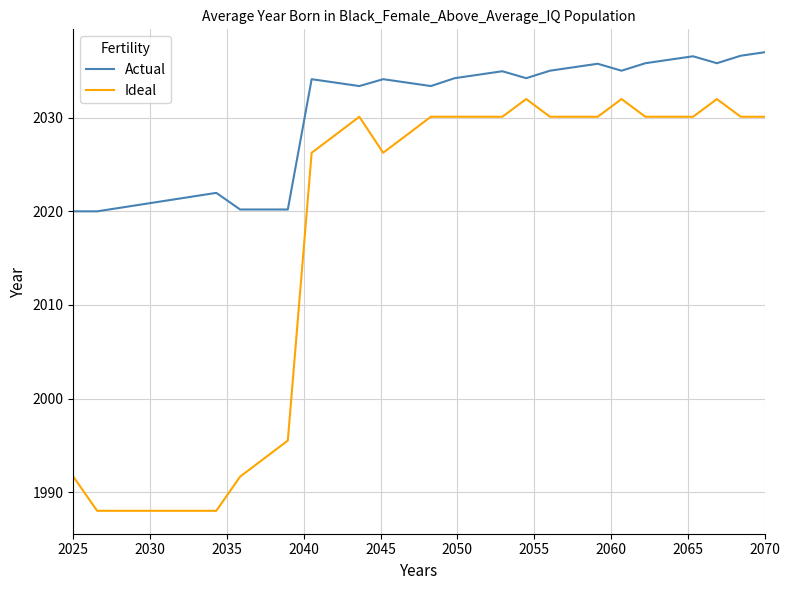

True or false: Actual and Ideal intersect in this chart.

False